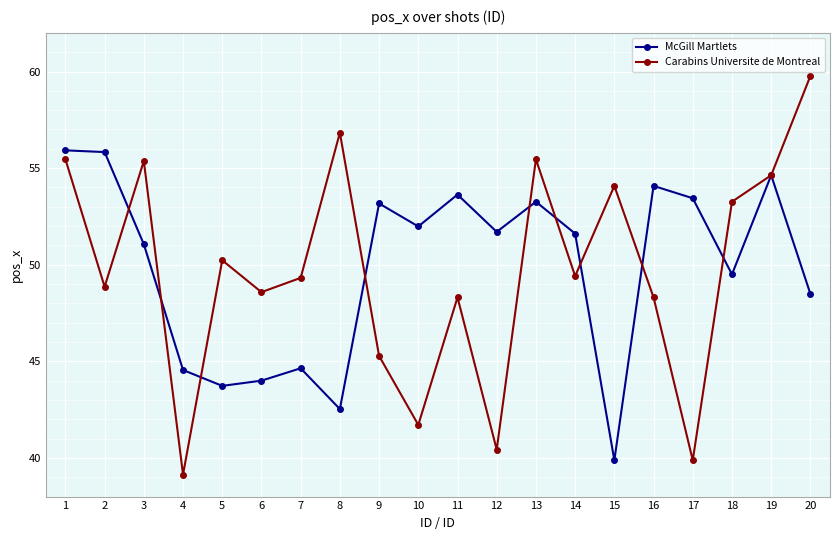

How many interior local valleys does the McGill Martlets series have?

6